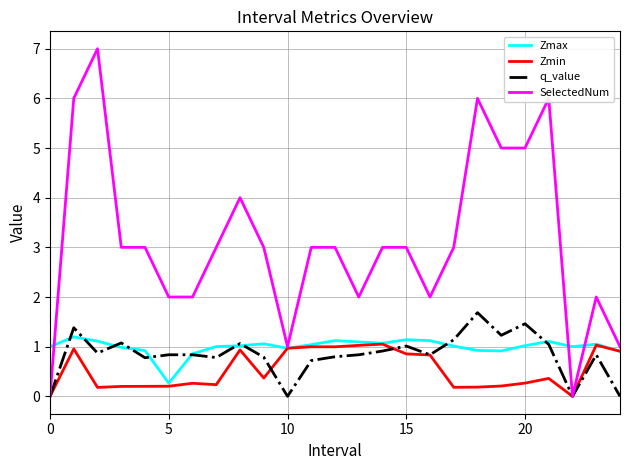

Which series has the widest spread of values?

SelectedNum